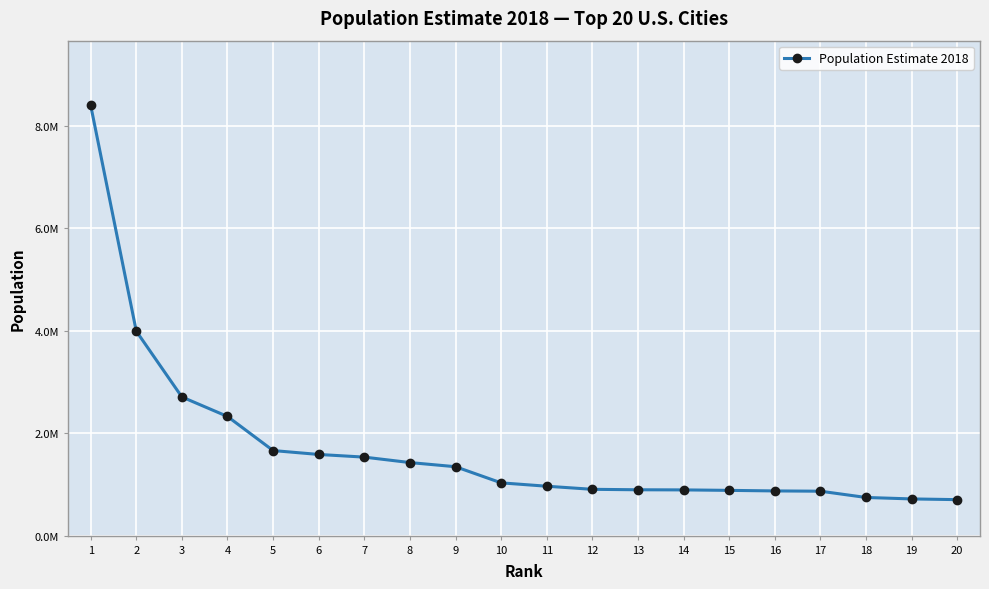

Does the chart have visible grid lines?

Yes